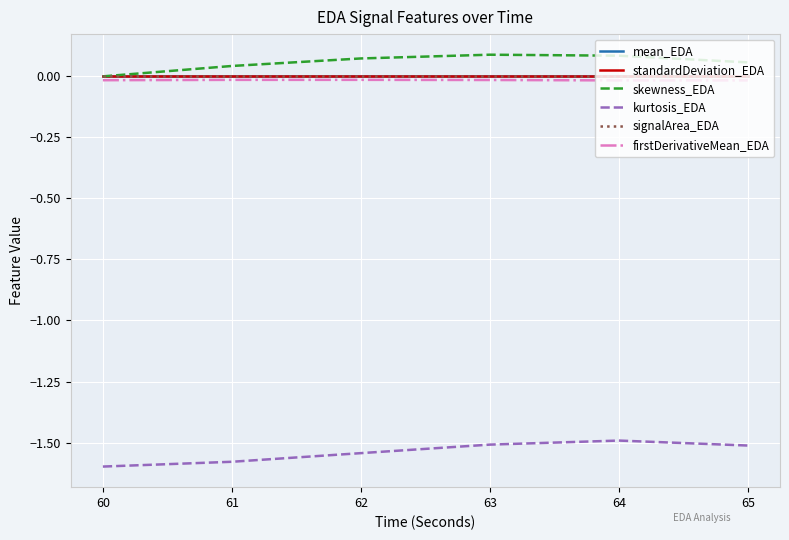

True or false: mean_EDA and kurtosis_EDA cross at least once.

False